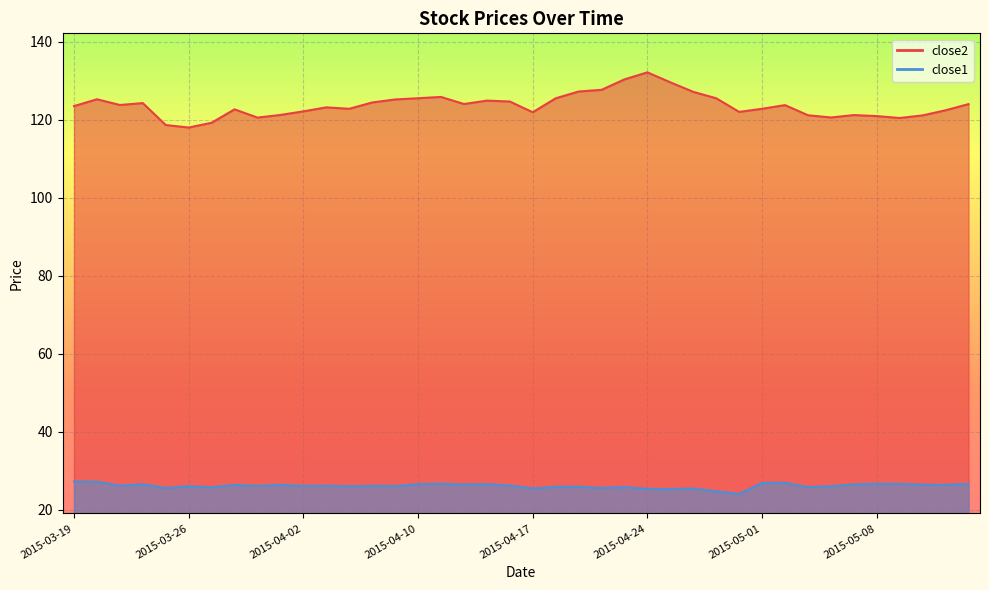

Reading left to right, list all the values displayed in this chart.

close2: 123.5	125.2	123.8	124.2	118.6	118.0	119.2	122.6	120.5	121.2	122.1	123.2	122.8	124.4	125.2	125.5	125.8	124.0	124.9	124.7	121.9	125.5	127.2	127.7	130.3	132.1	129.6	127.1	125.5	122.0	122.8	123.7	121.1	120.6	121.2	120.9	120.4	121.1	122.4	124.0
close1: 27.3	27.2	26.2	26.6	25.6	26.1	25.8	26.4	26.1	26.4	26.1	26.2	26.1	26.1	26.1	26.6	26.7	26.5	26.6	26.2	25.5	25.9	25.9	25.6	25.9	25.4	25.3	25.5	24.8	24.1	26.9	26.9	25.8	26.1	26.5	26.7	26.7	26.4	26.4	26.6